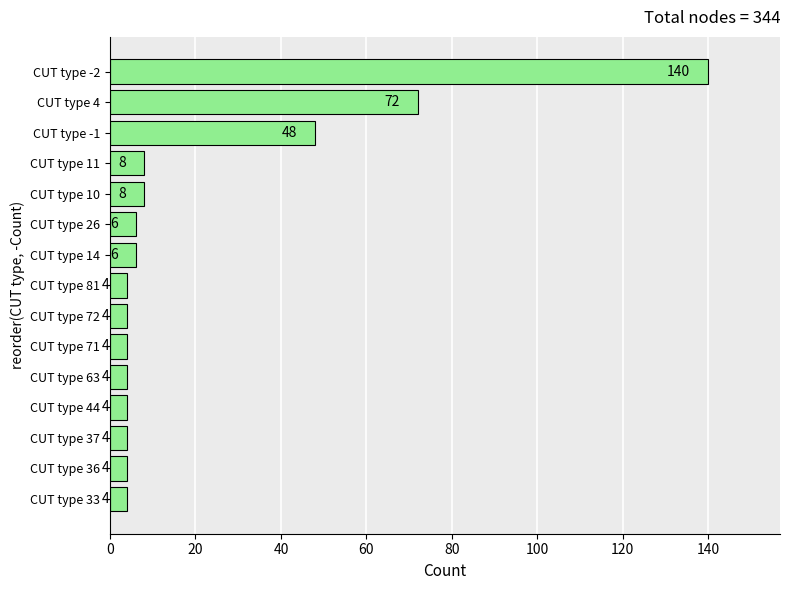

True or false: the data shows 13 at CUT type -1.

False